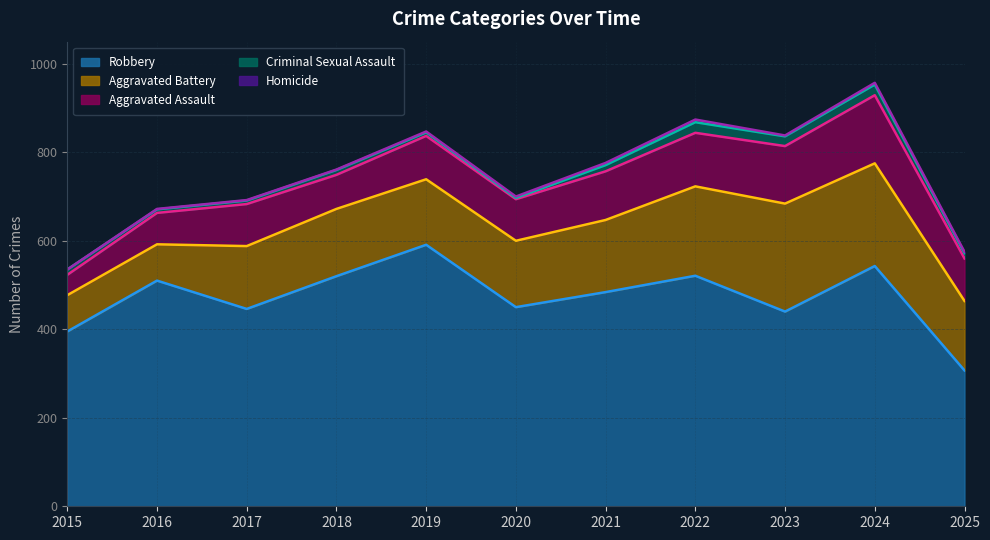

Rank the series at 2023 from lowest to highest value.

Homicide, Criminal Sexual Assault, Aggravated Assault, Aggravated Battery, Robbery